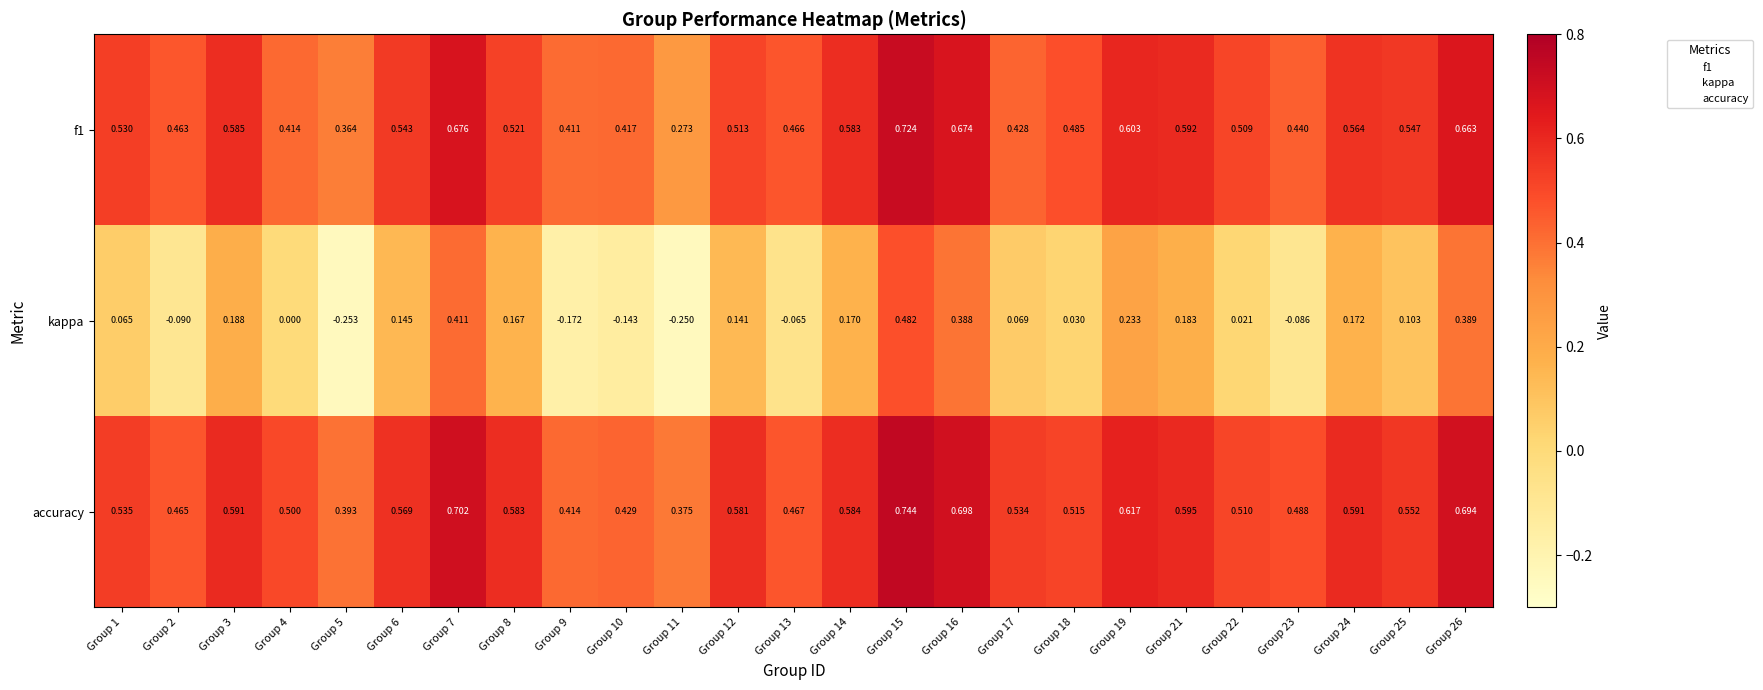

Which series changed the most between Group 10 and Group 16?

kappa